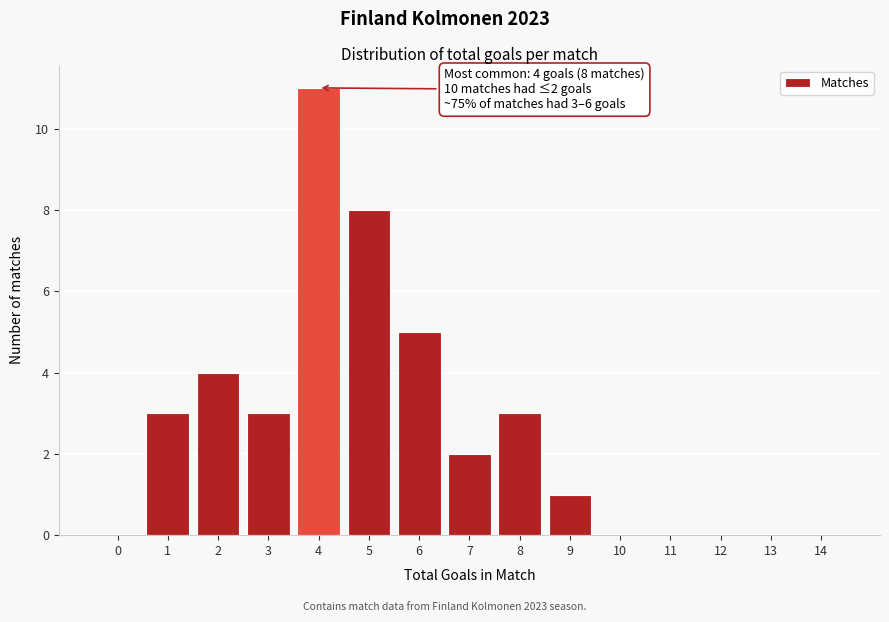

Reading left to right, what are all the values shown in this chart?

0=0	1=3	2=4	3=3	4=11	5=8	6=5	7=2	8=3	9=1	10=0	11=0	12=0	13=0	14=0